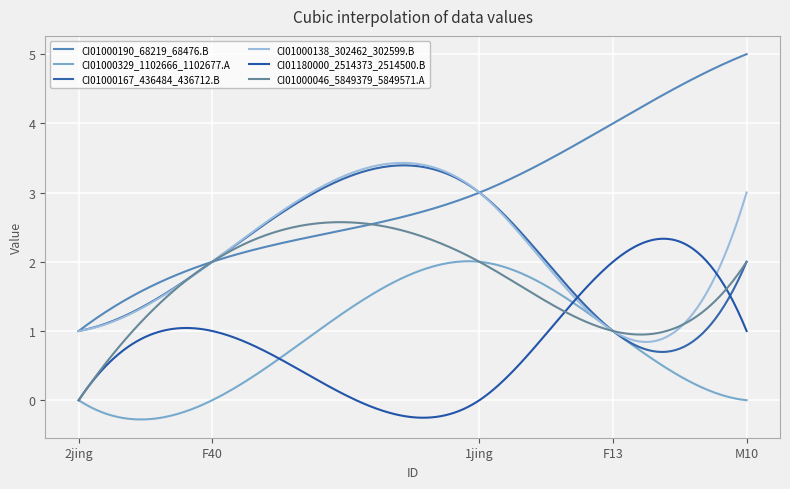

True or false: CI01000329_1102666_1102677.A and CI01000190_68219_68476.B cross at least once.

False